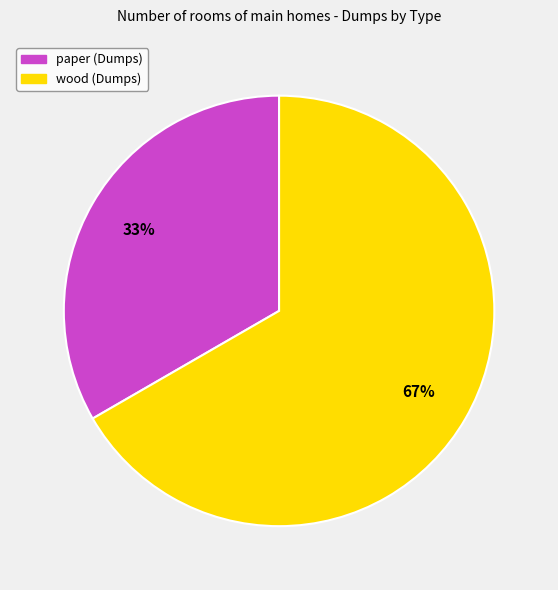

What is the majority slice?

wood